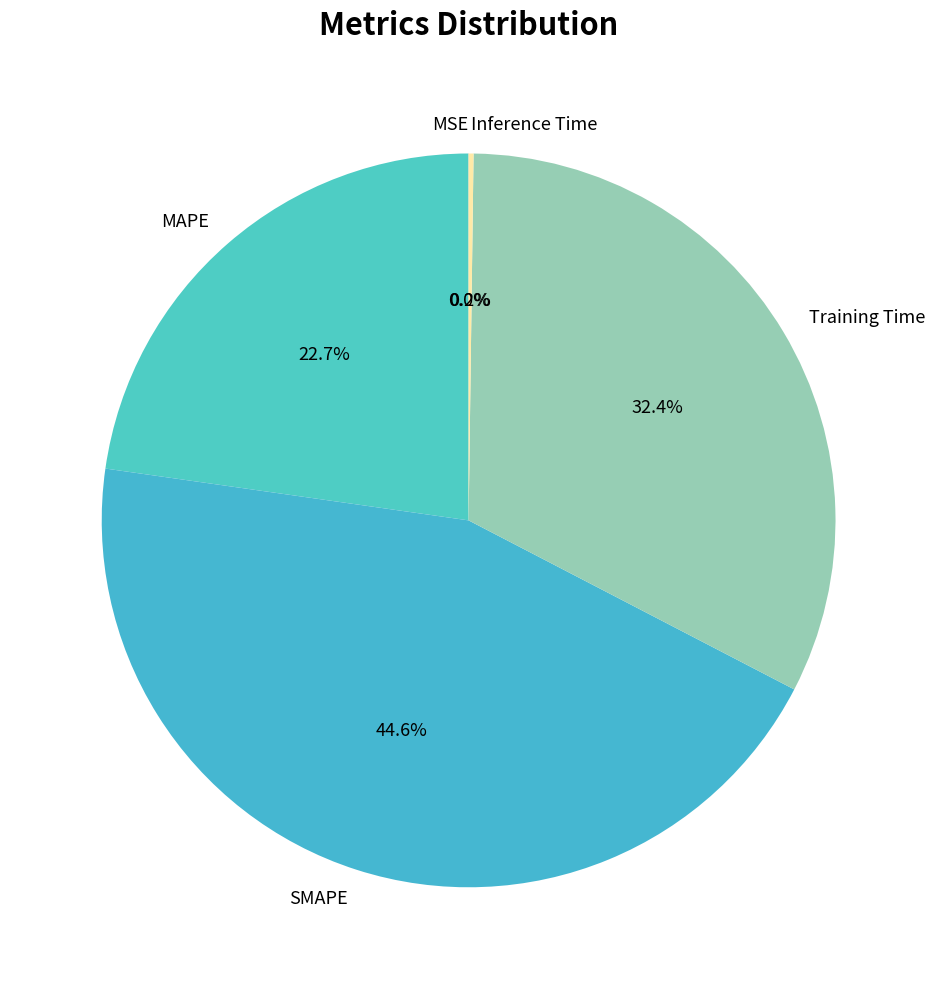

What is the largest slice in the pie chart?

SMAPE